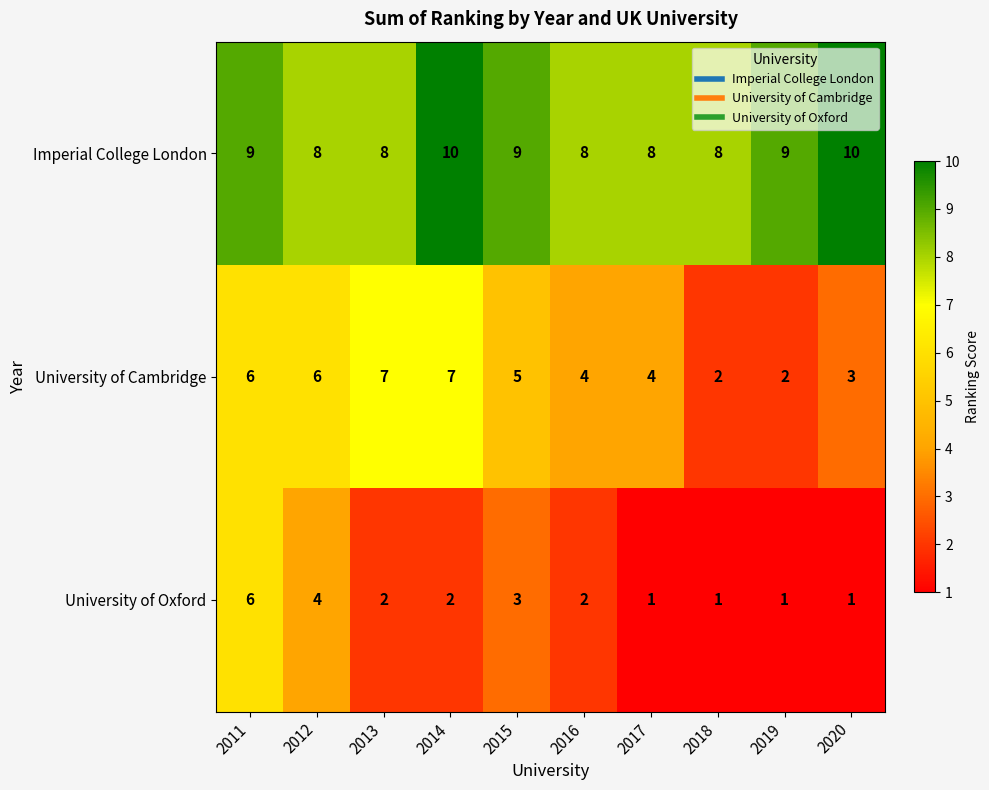

How many data points does each series have?

10